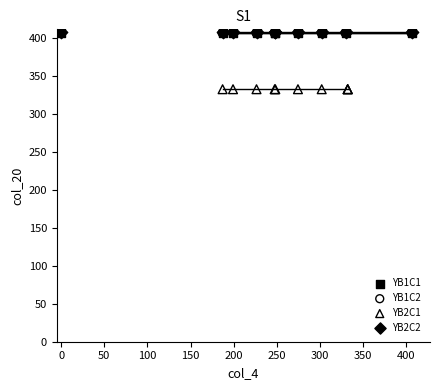

Which series reaches the minimum Y coordinate?

YB2C1